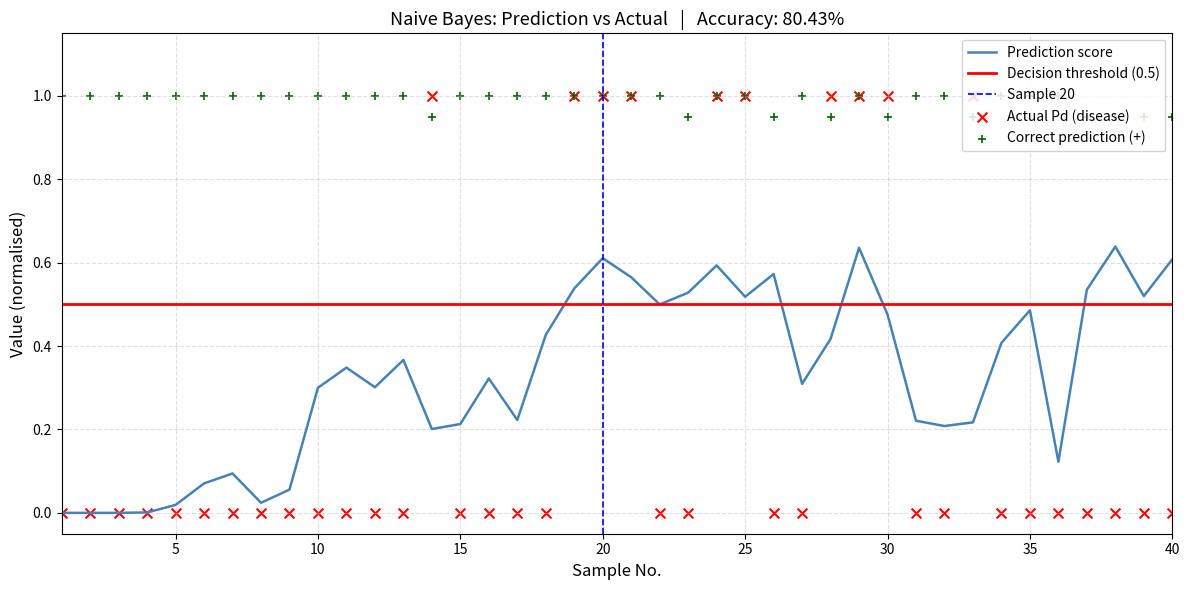

The value of Prediction score at 20 is 0.8. True or false?

False